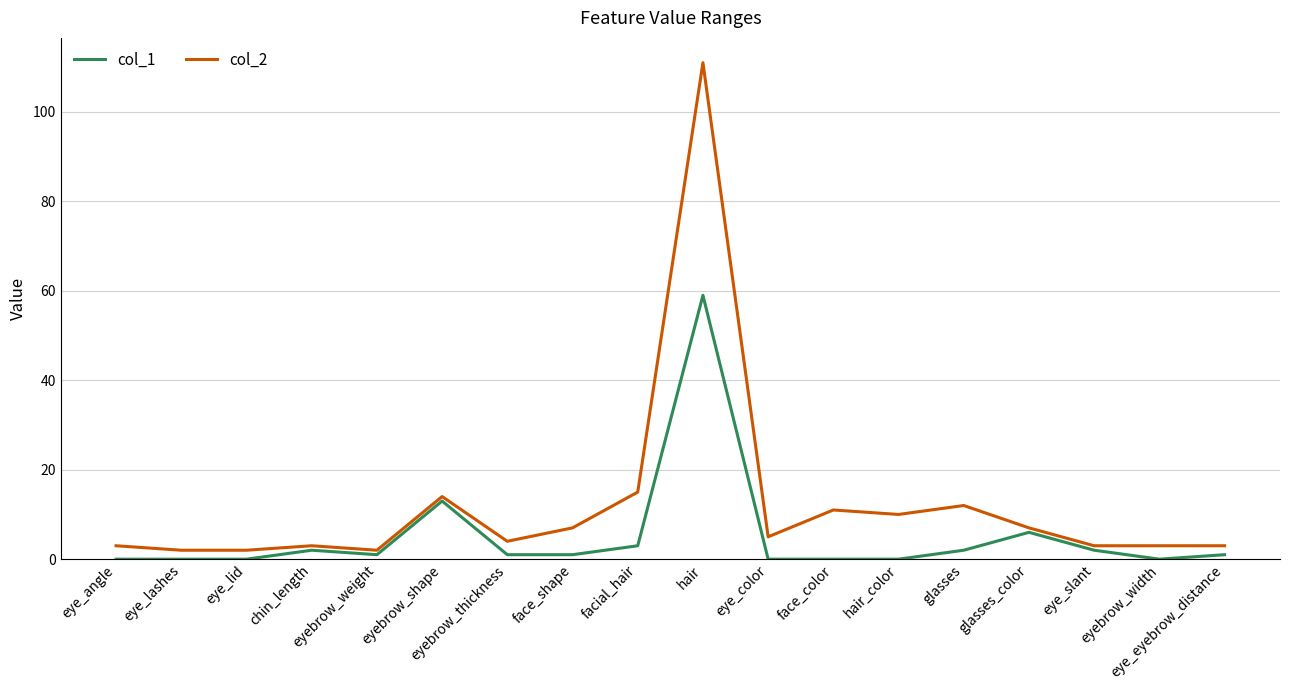

Rank the series by their maximum value, from lowest to highest.

col_1, col_2